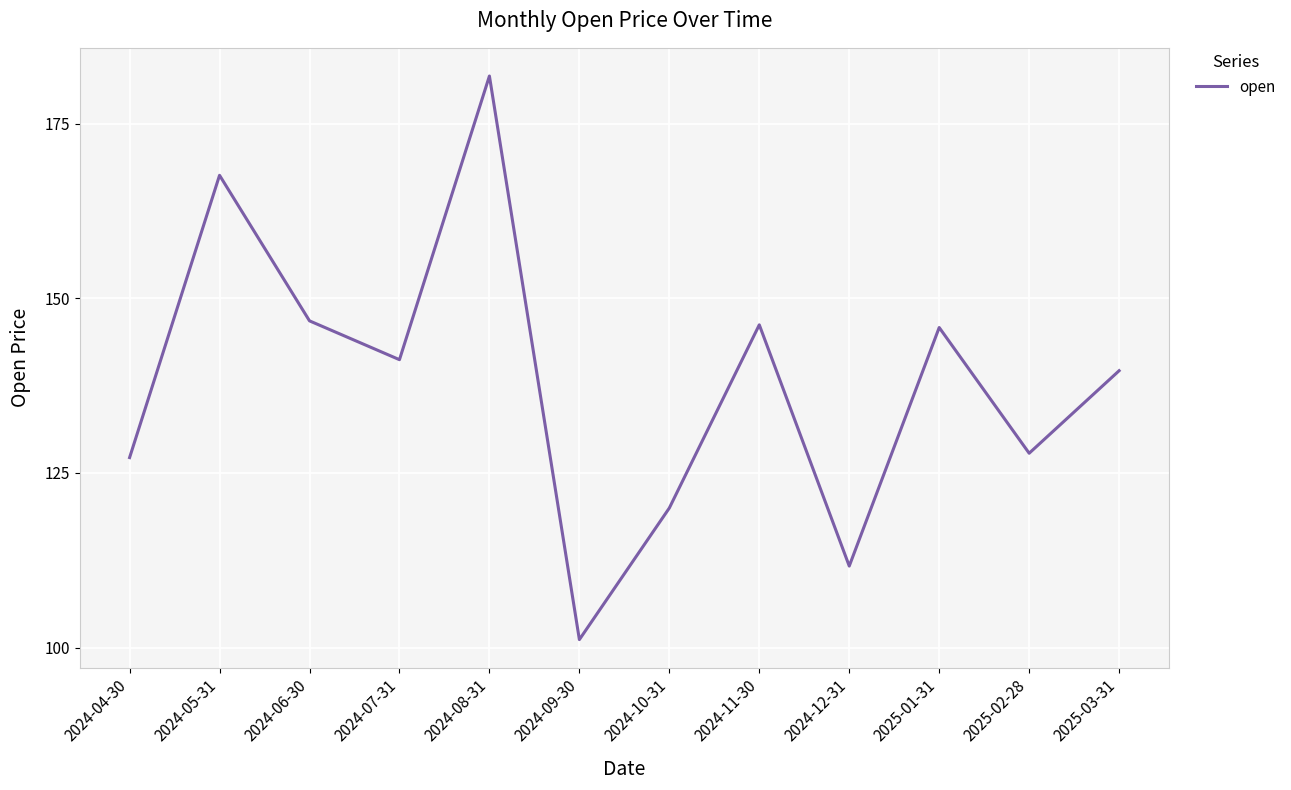

How many interior local peaks (higher than both neighbors) does the data have?

4